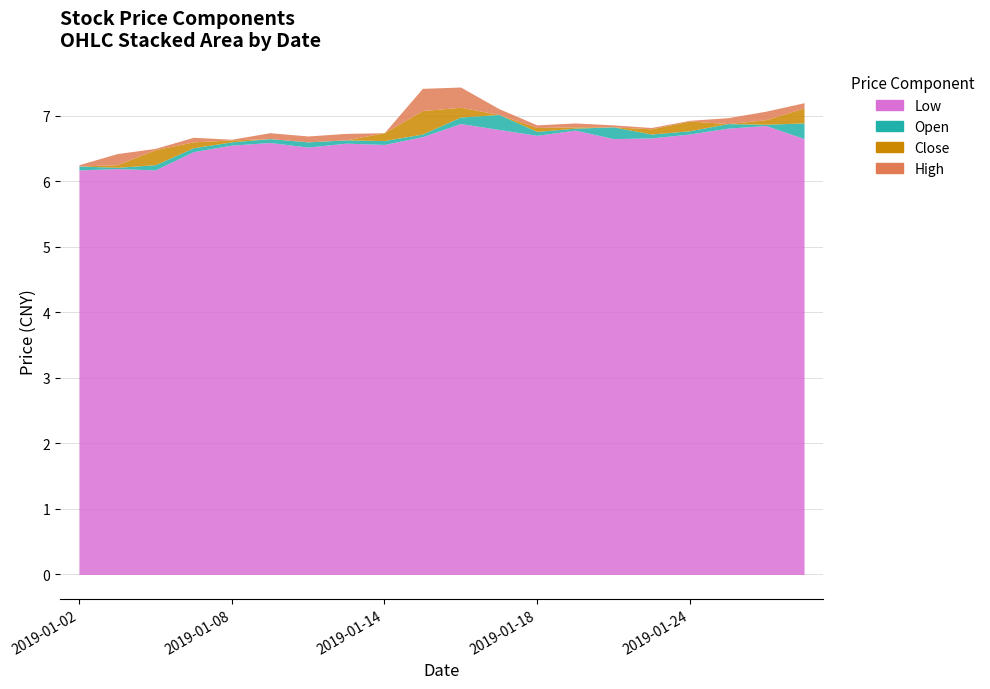

Which series has the largest range (max minus min)?

high